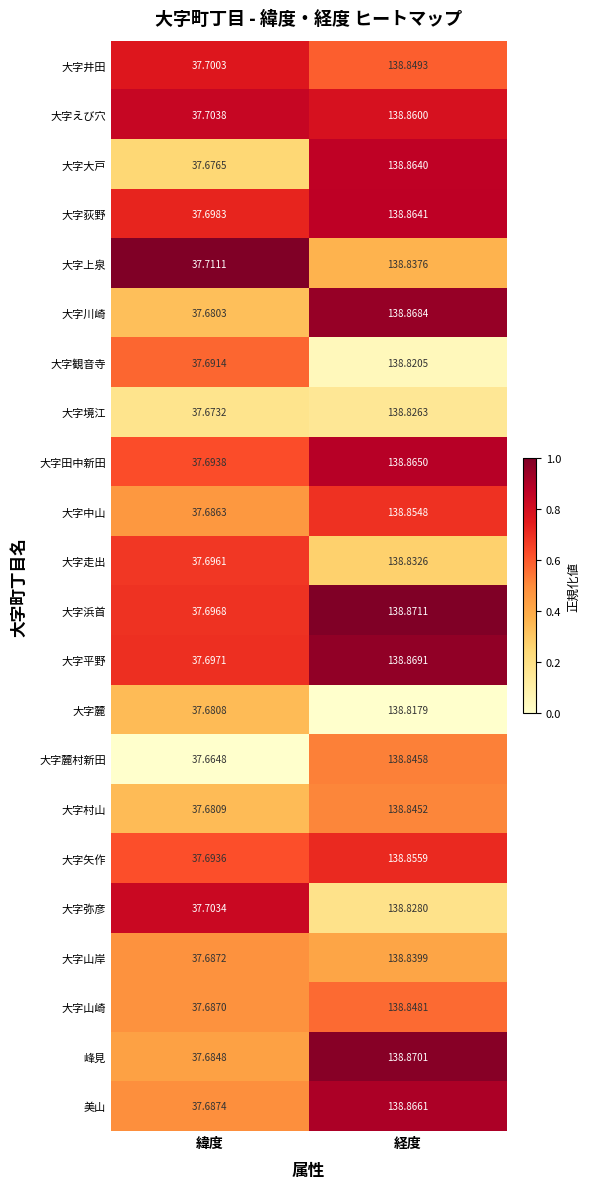

At which label does 大字弥彦 first exceed 138?

経度